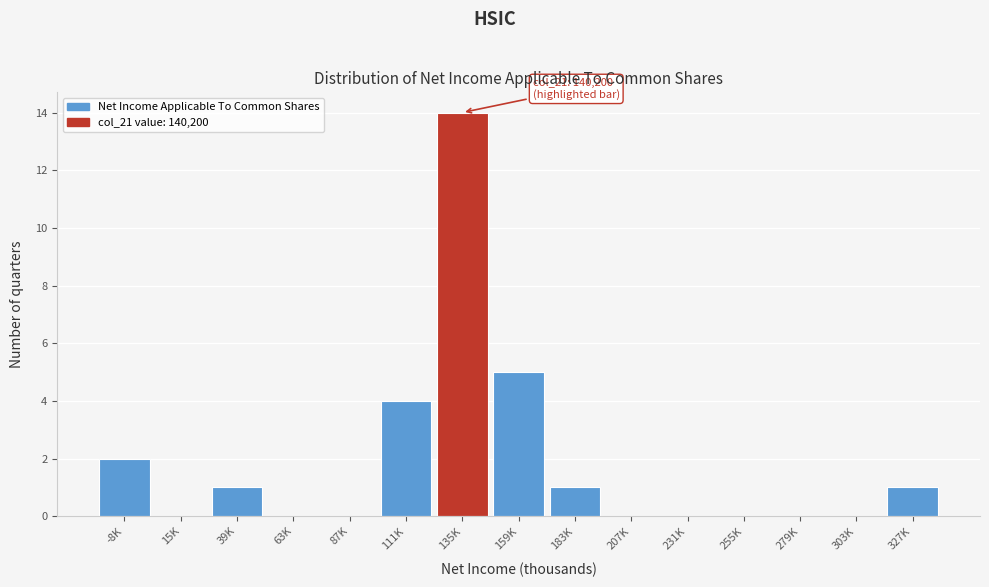

Reading left to right, list all the values displayed in this chart.

-8K=2	15K=0	39K=1	63K=0	87K=0	111K=4	135K=14	159K=5	183K=1	207K=0	231K=0	255K=0	279K=0	303K=0	327K=1